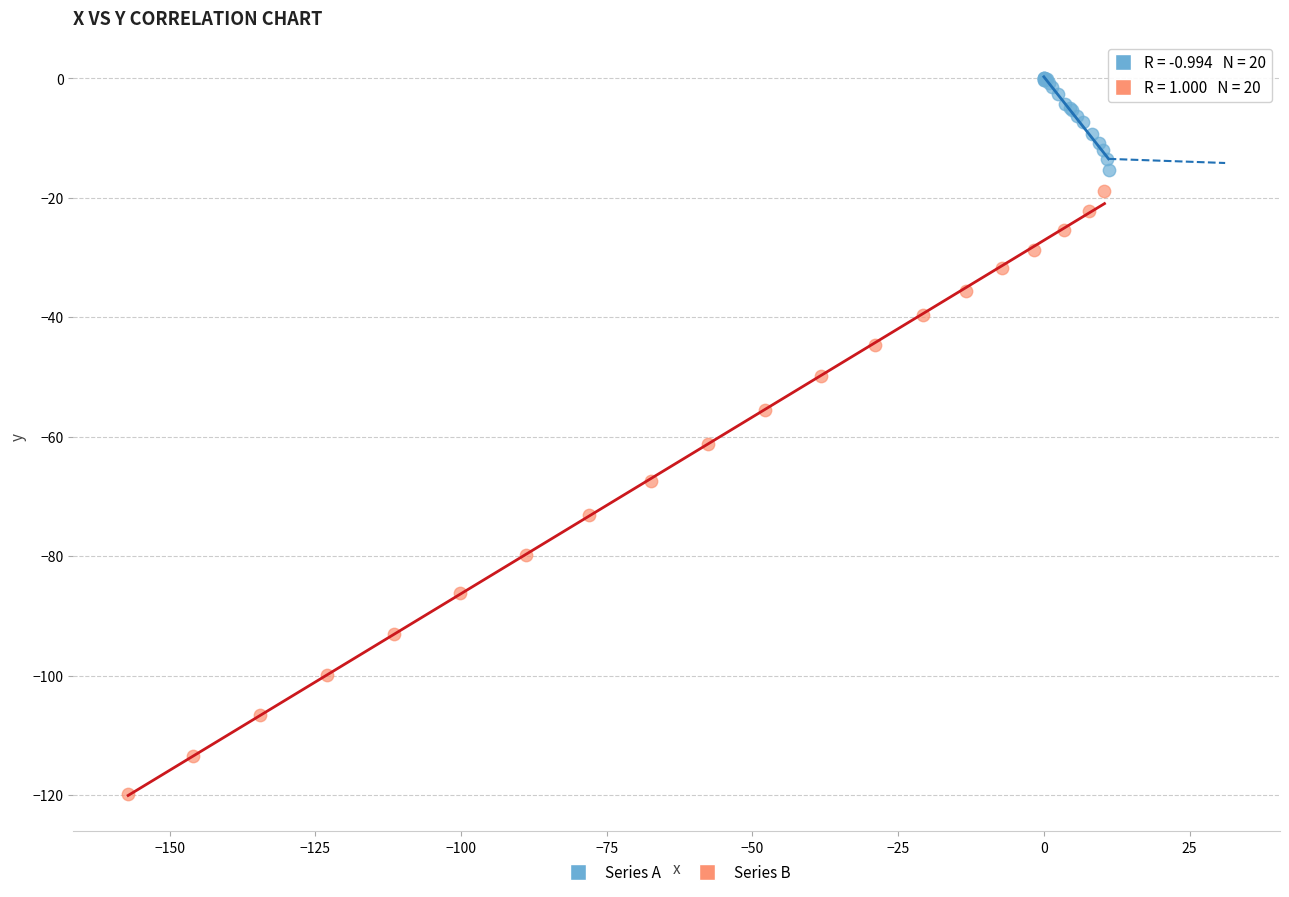

What are all the series names shown in the legend?

Series A, Series B